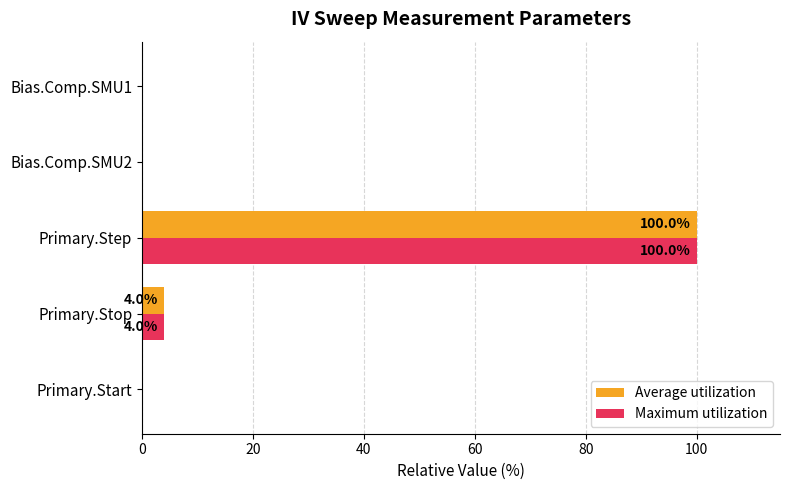

What is the total value across all series at Primary.Stop?

7.9